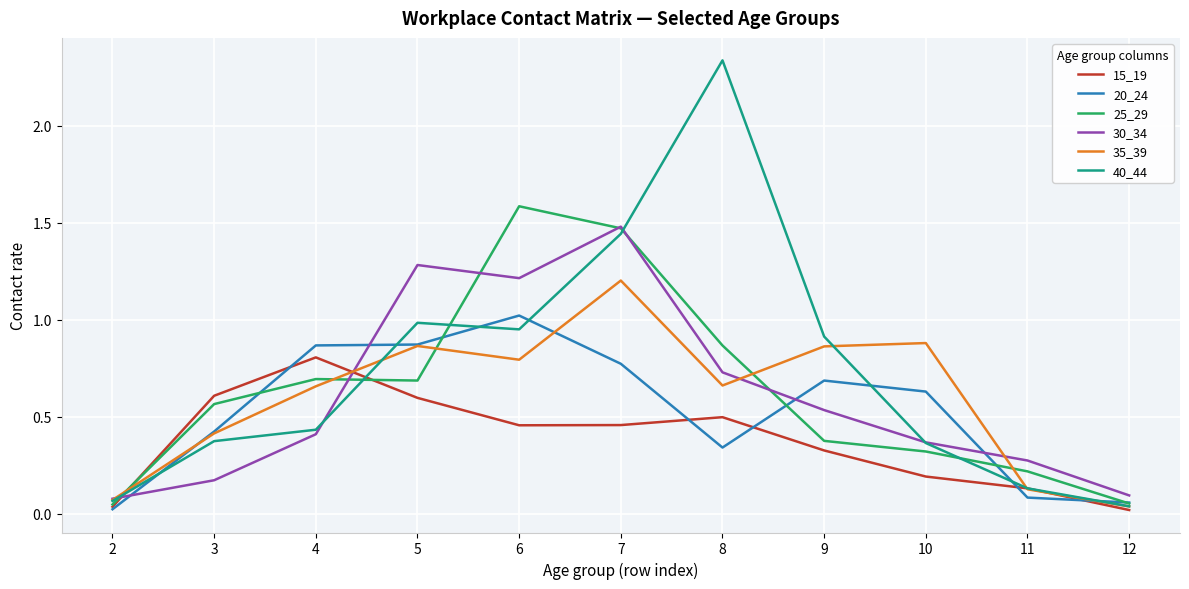

What is the total value across all series at 5?

5.3